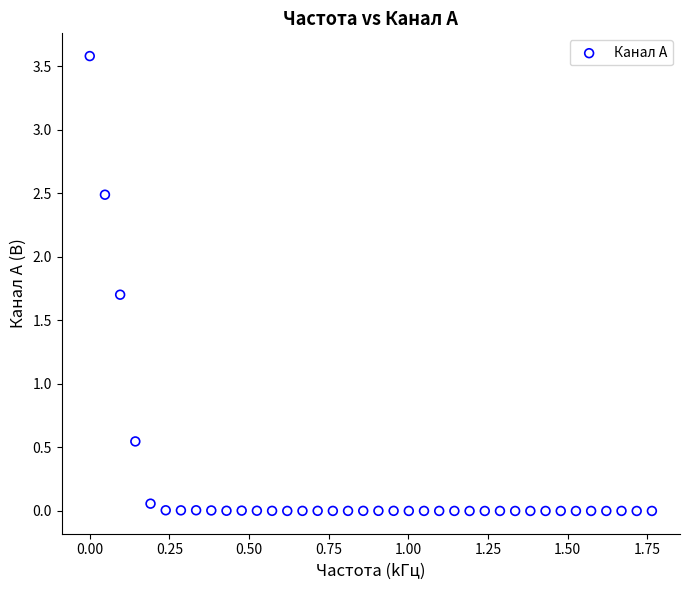

What is the range of Y values (max minus min)?

3.6